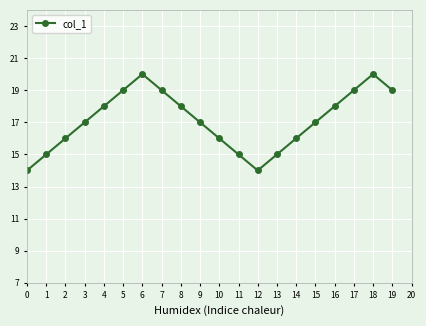

Reading left to right, transcribe all the data shown in this chart.

14	15	16	17	18	19	20	19	18	17	16	15	14	15	16	17	18	19	20	19